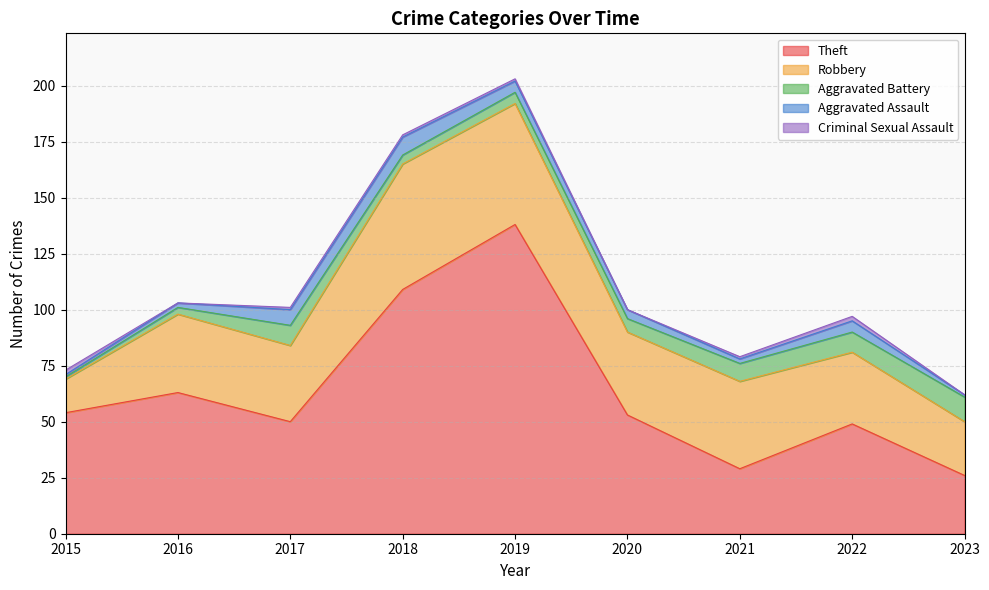

Which series changed the most between 2019 and 2022?

Theft